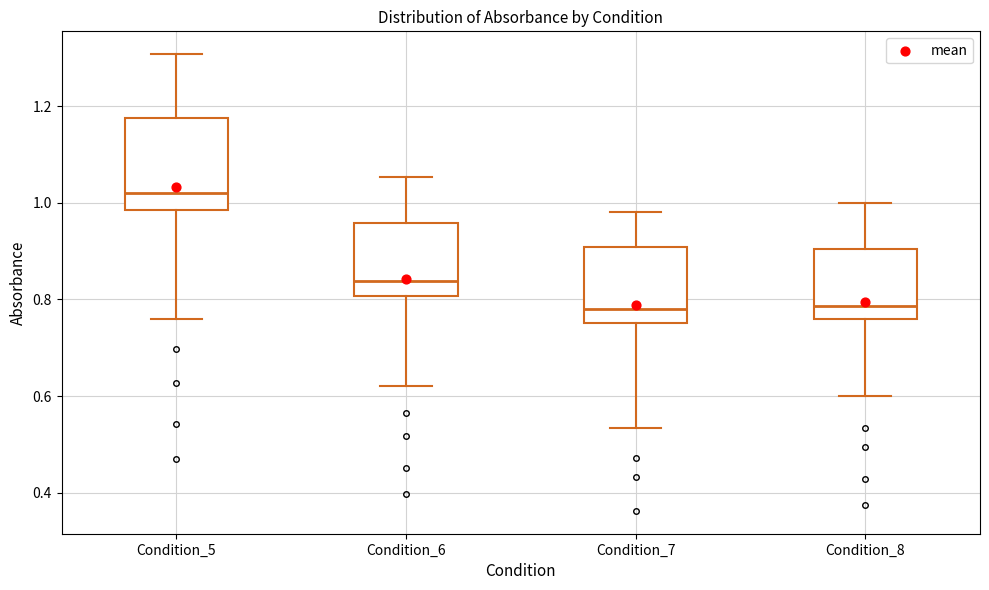

Reading left to right, transcribe this box plot: for each box, give where its median line is, the range the box spans, and where its two whiskers end, as read against the y-axis. The values are not printed on the chart, so give them approximately, as read against the axis.

Condition_5: median 1.02, box 0.98 to 1.18, whiskers 0.76 to 1.30
Condition_6: median 0.84, box 0.80 to 0.96, whiskers 0.62 to 1.06
Condition_7: median 0.78, box 0.76 to 0.90, whiskers 0.54 to 0.98
Condition_8: median 0.78, box 0.76 to 0.90, whiskers 0.60 to 1.00